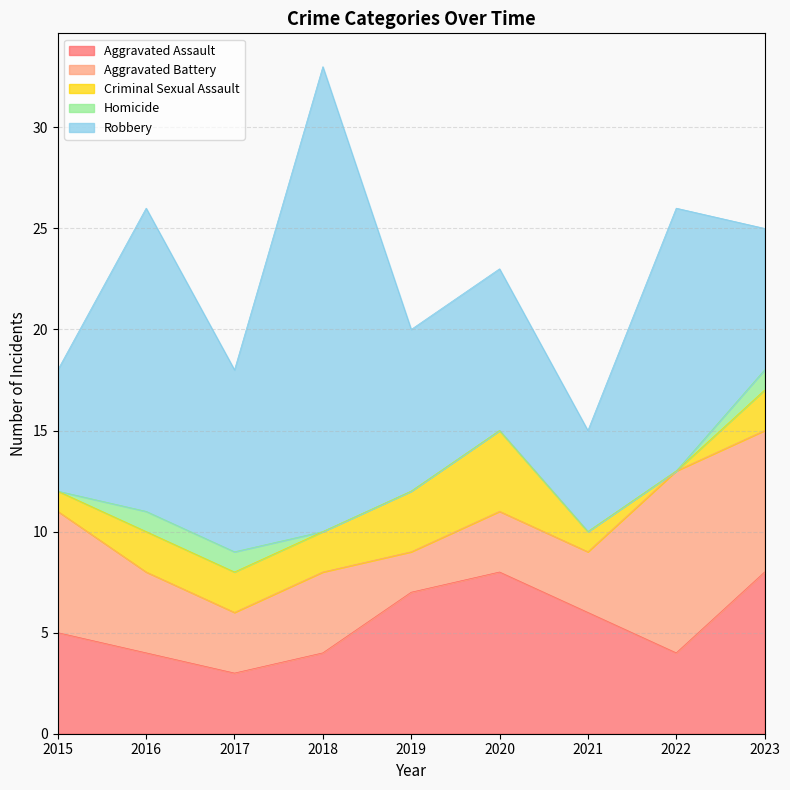

Which series changed the most between 2017 and 2020?

Aggravated Assault